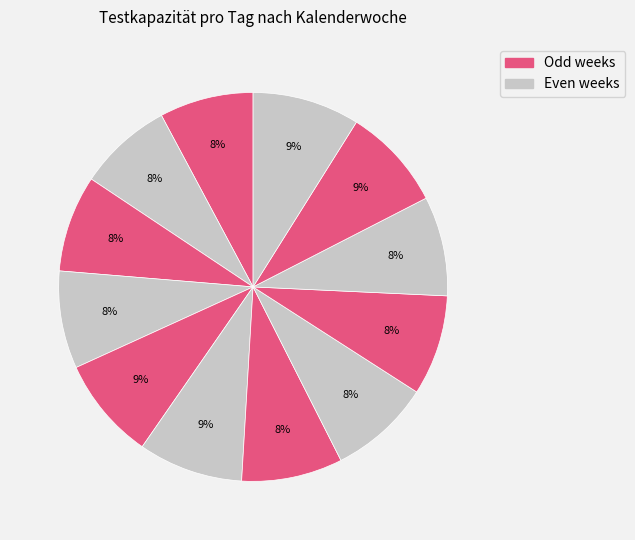

Count the number of slices in the pie.

12